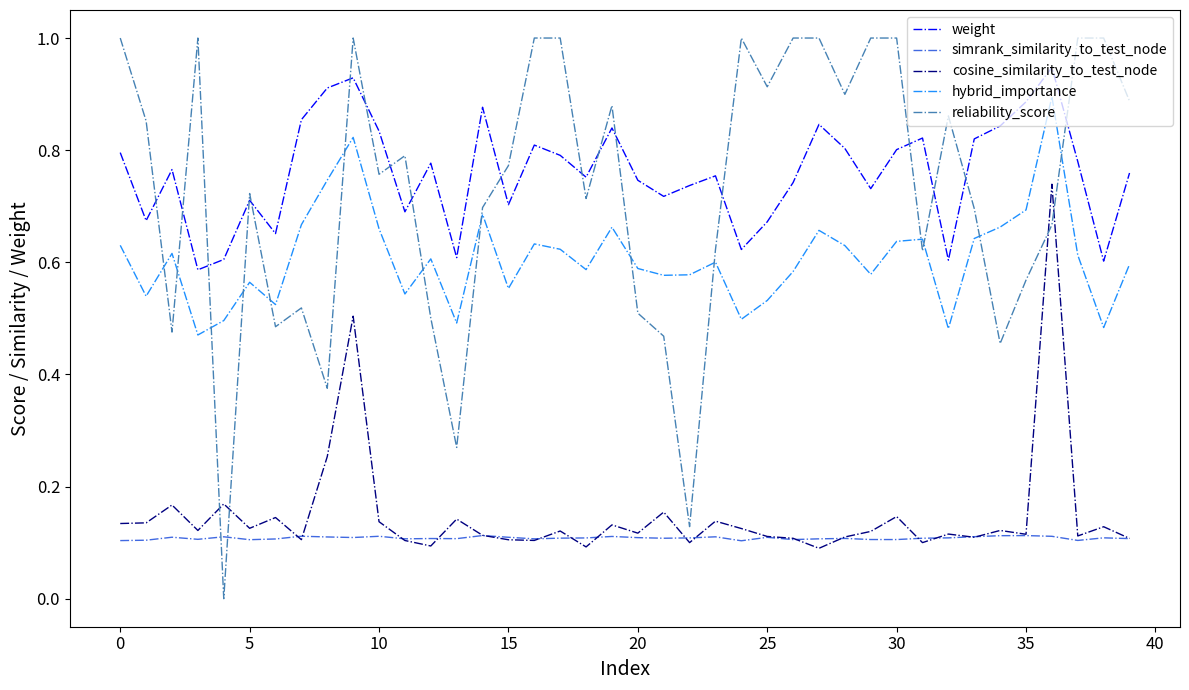

True or false: hybrid_importance and simrank_similarity_to_test_node cross at least once.

False